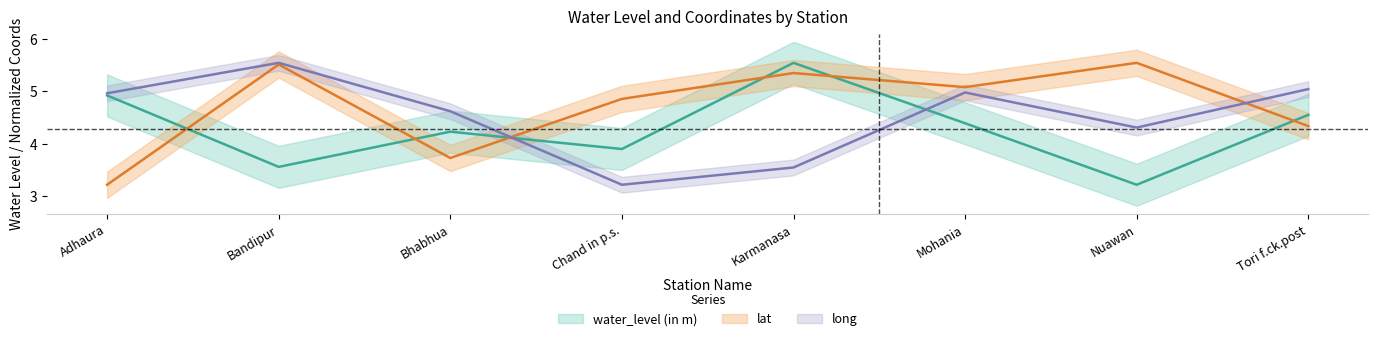

At how many categories does at least one series exceed 3?

8